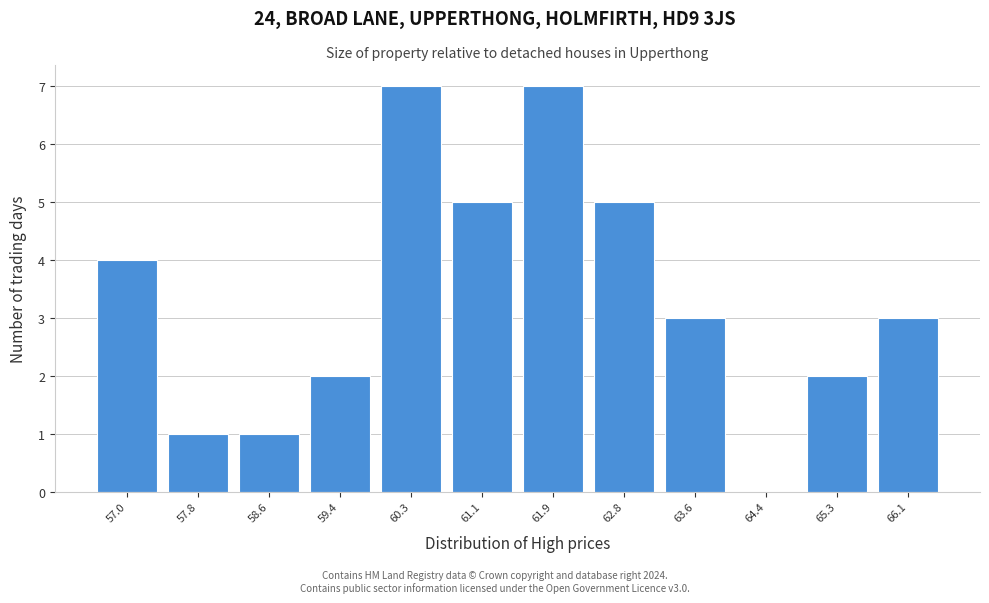

Reading left to right, extract all data points from this chart.

57.0=4	57.8=1	58.6=1	59.4=2	60.3=7	61.1=5	61.9=7	62.8=5	63.6=3	64.4=0	65.3=2	66.1=3